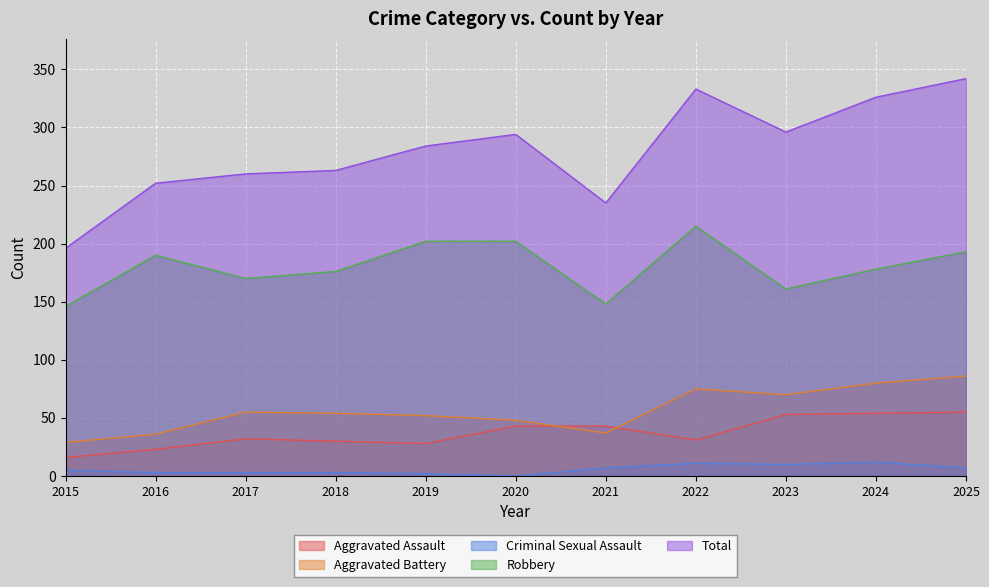

What is the sum of the Criminal Sexual Assault values at 2019 and 2022?

13